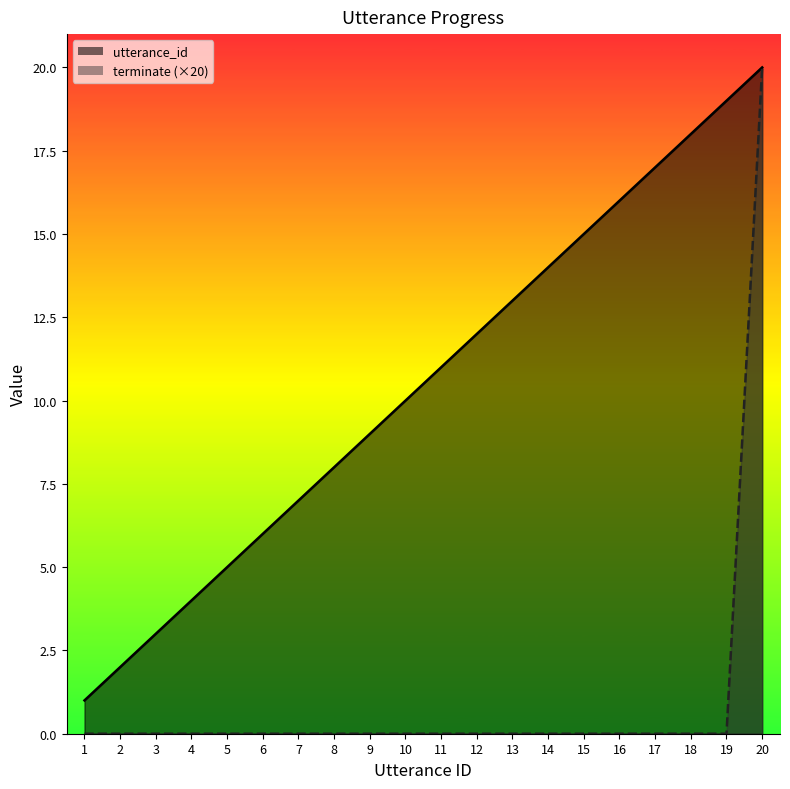

Reading left to right, list all the values displayed in this chart.

utterance_id_line: 1	2	3	4	5	6	7	8	9	10	11	12	13	14	15	16	17	18	19	20
terminate_line (×20): 0	0	0	0	0	0	0	0	0	0	0	0	0	0	0	0	0	0	0	20